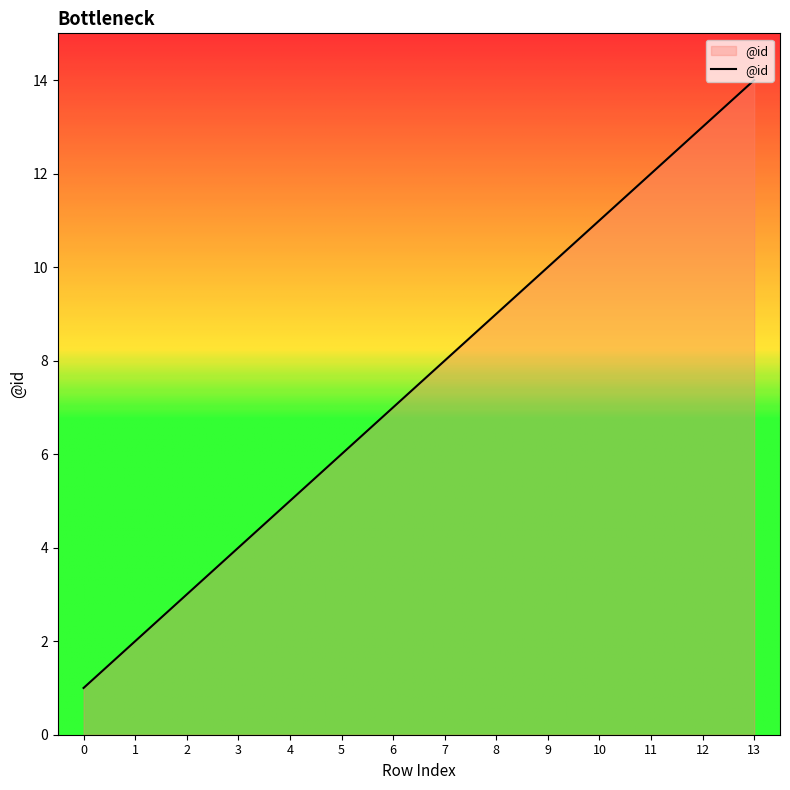

Rank the categories by value from highest to lowest.

13, 12, 11, 10, 9, 8, 7, 6, 5, 4, 3, 2, 1, 0